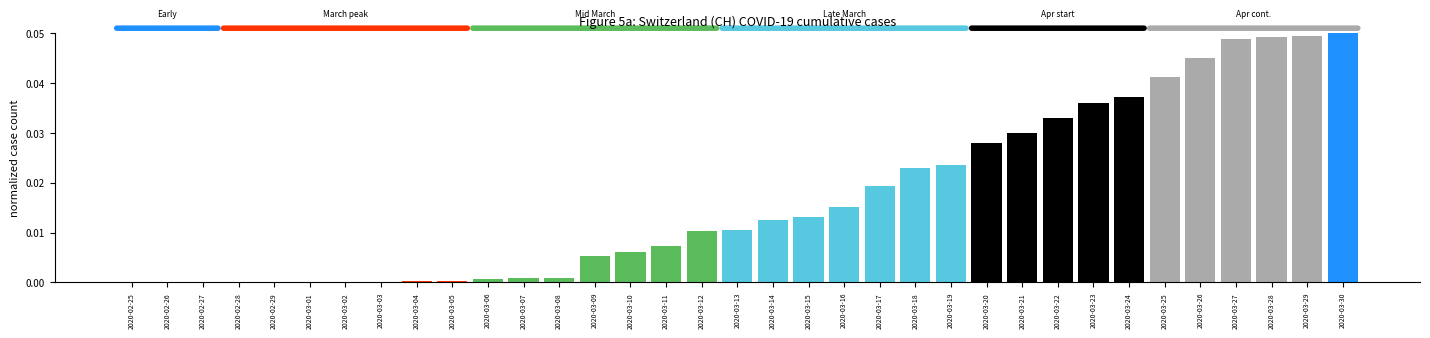

What is the sum of all values?

0.6